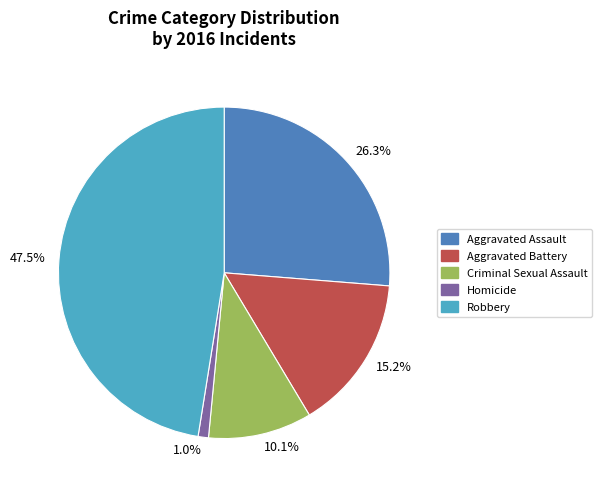

What is the largest slice in the pie chart?

47.5%